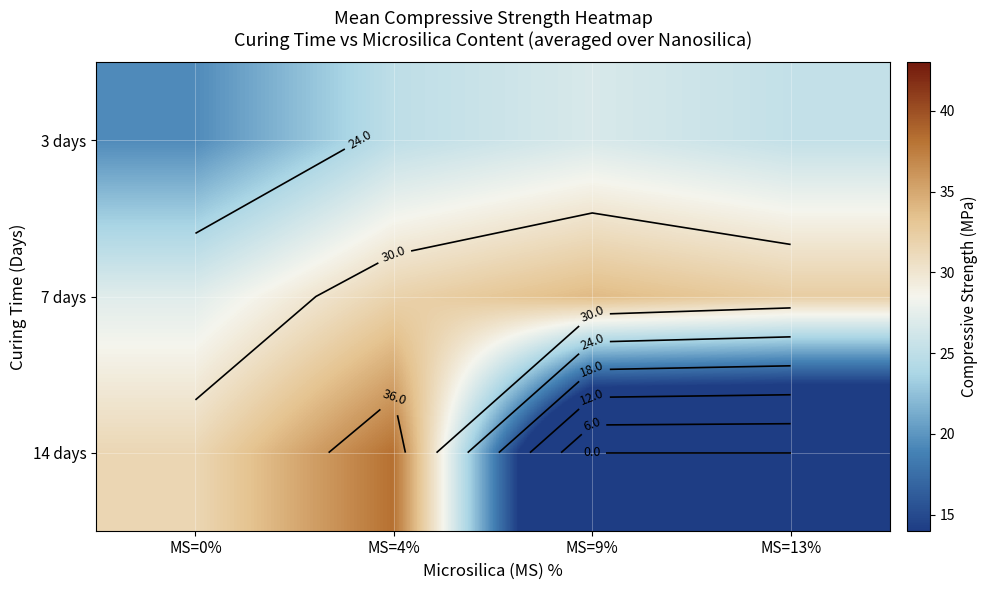

Is it true that 7 days equals 31.9 at MS=4%?

True